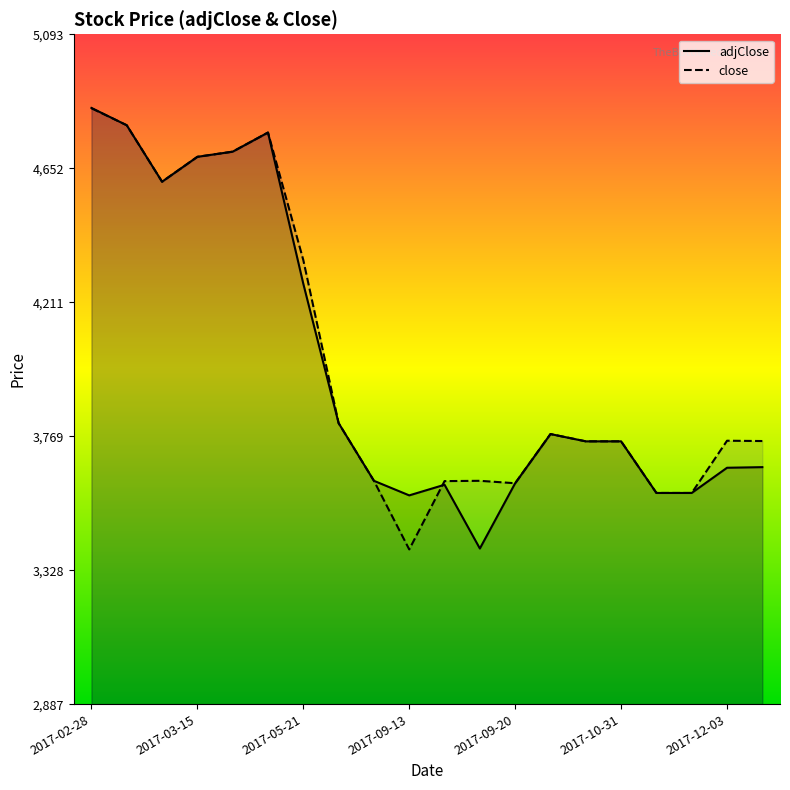

What is the sum of all close values?

80420